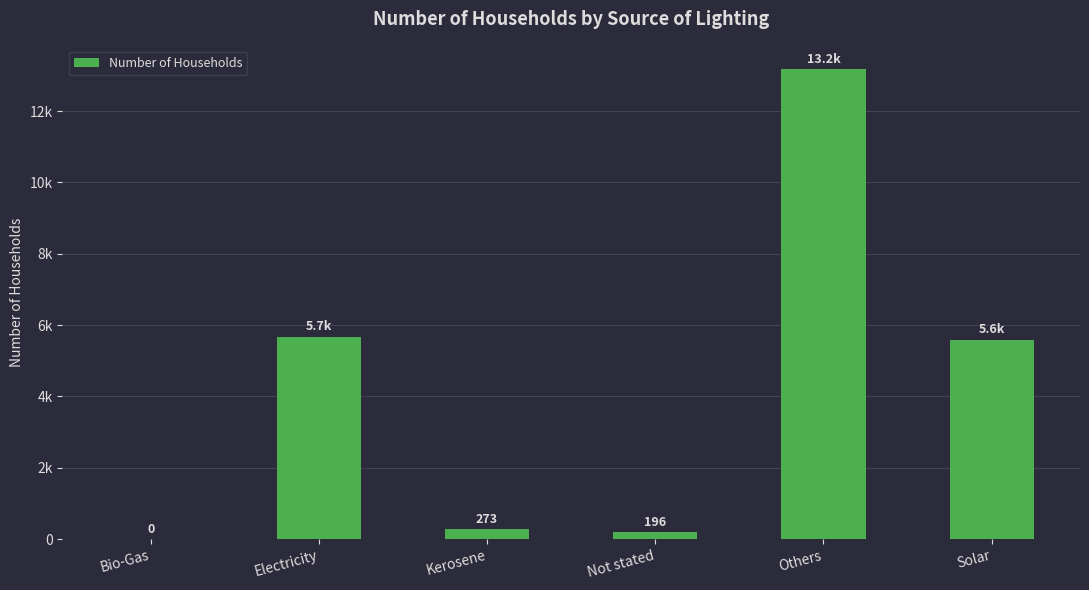

Are the bars horizontal?

No